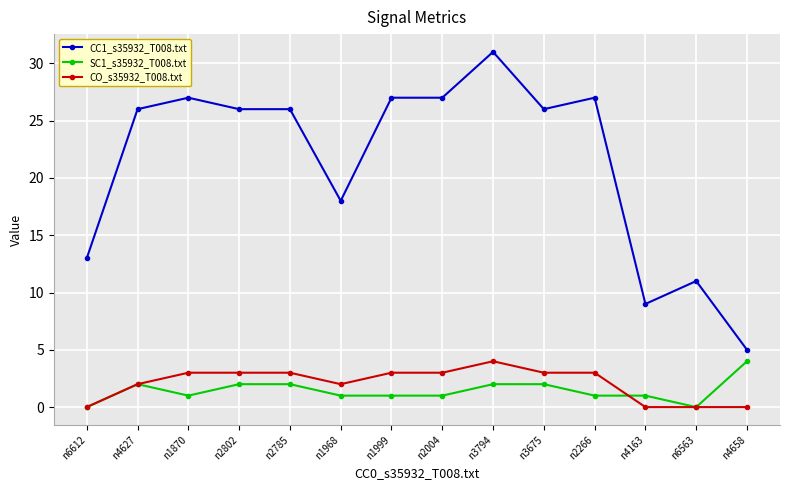

How many categories are shown in the chart?

14